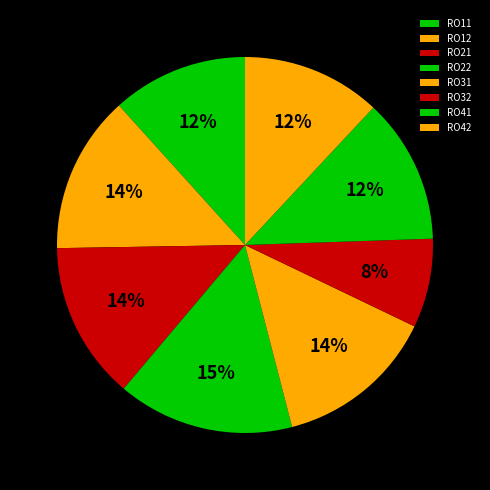

What percentage is NOT represented by RO11?

88.3%